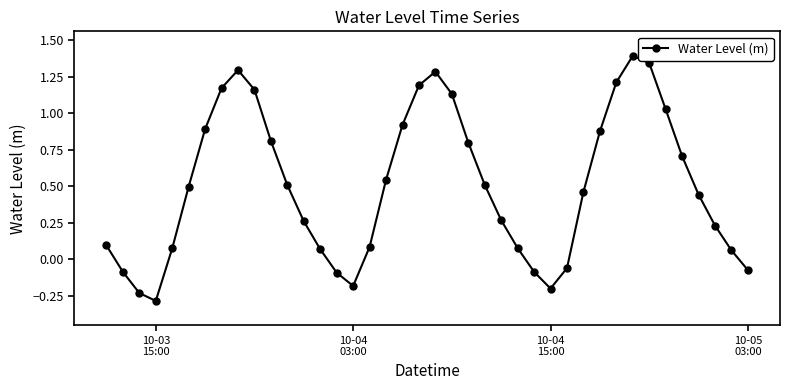

What is the maximum value shown in the chart?

1.4